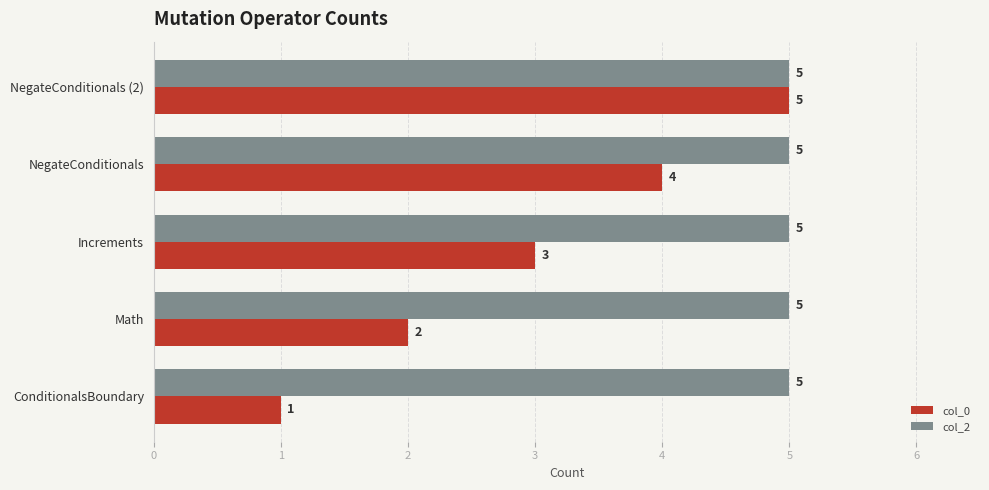

How many categories are shown in the chart?

5